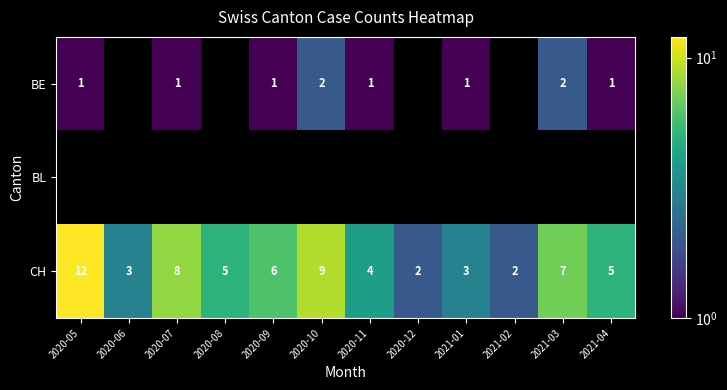

At which label does CH first exceed 5?

2020-05